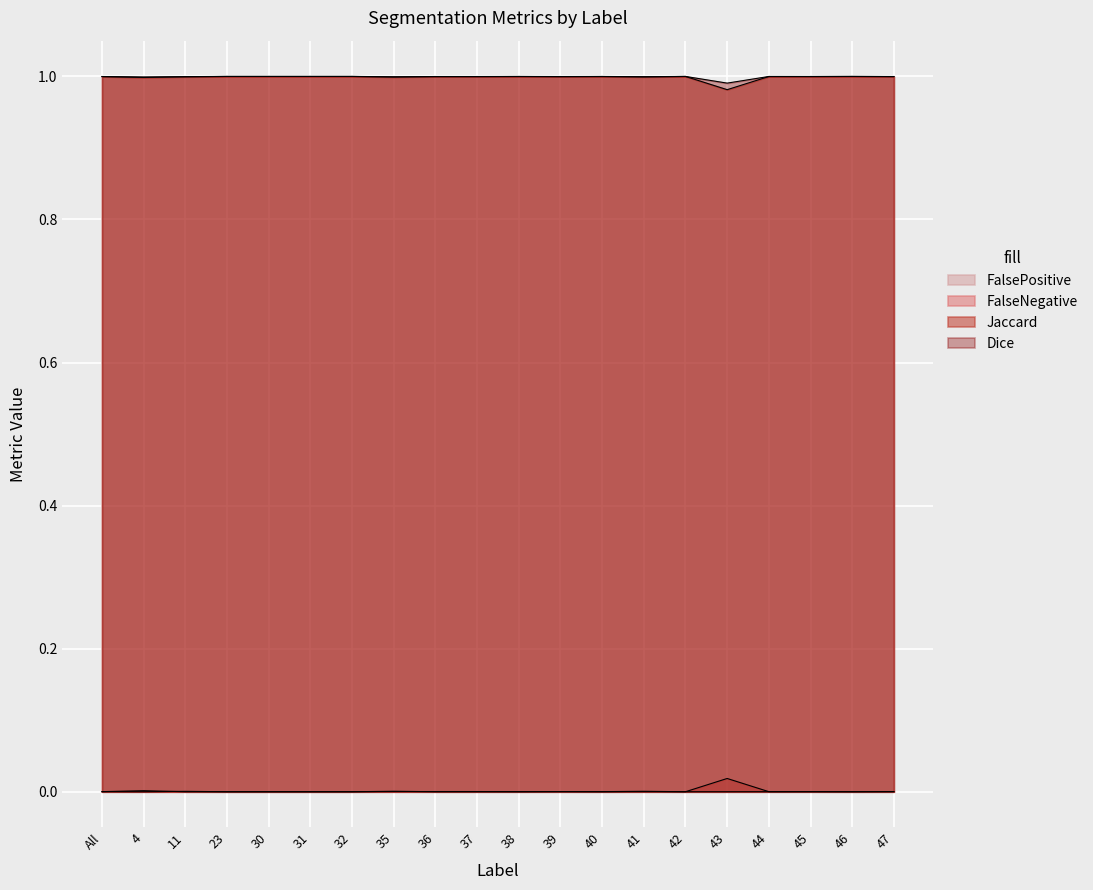

In FalsePositive, how many points are lower than both neighbors (excluding endpoints)?

3